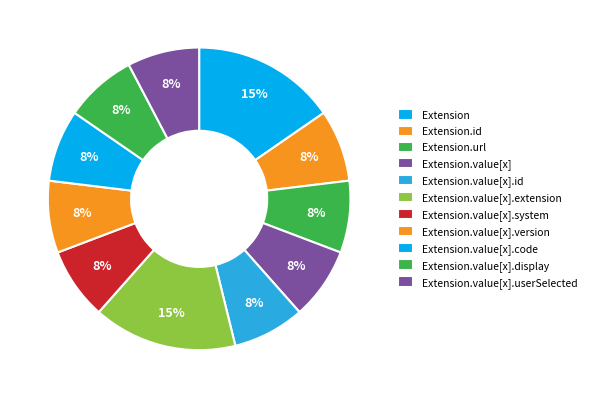

How many slices are in this pie chart?

11